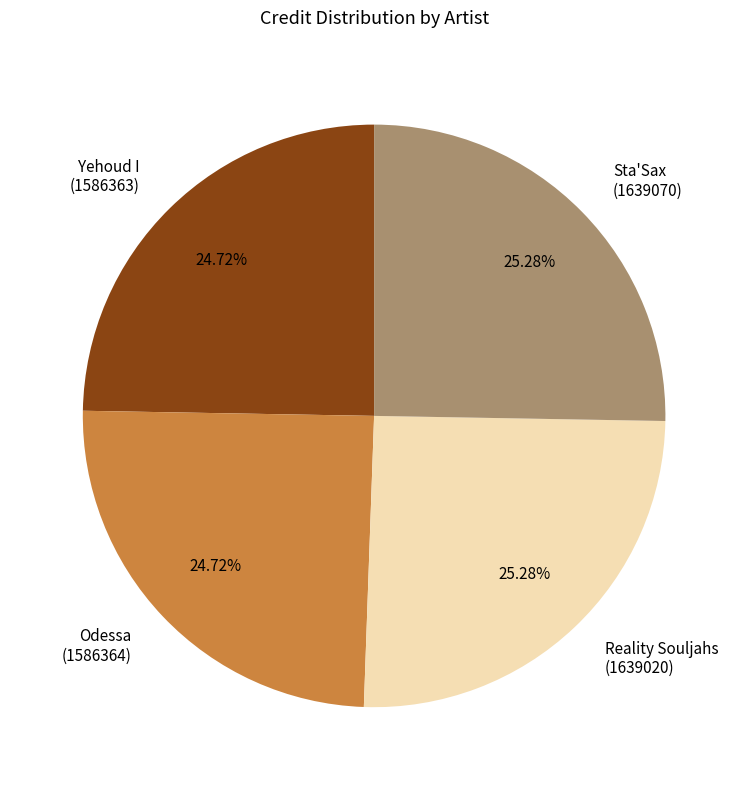

To the nearest percent, what is the average slice percentage?

25%